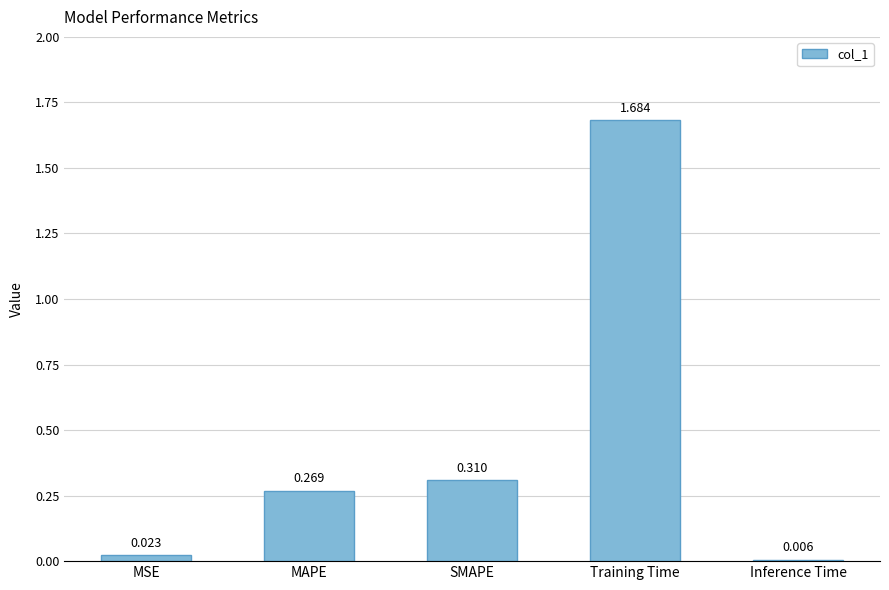

Rank the categories by value from lowest to highest.

Inference Time, MSE, MAPE, SMAPE, Training Time